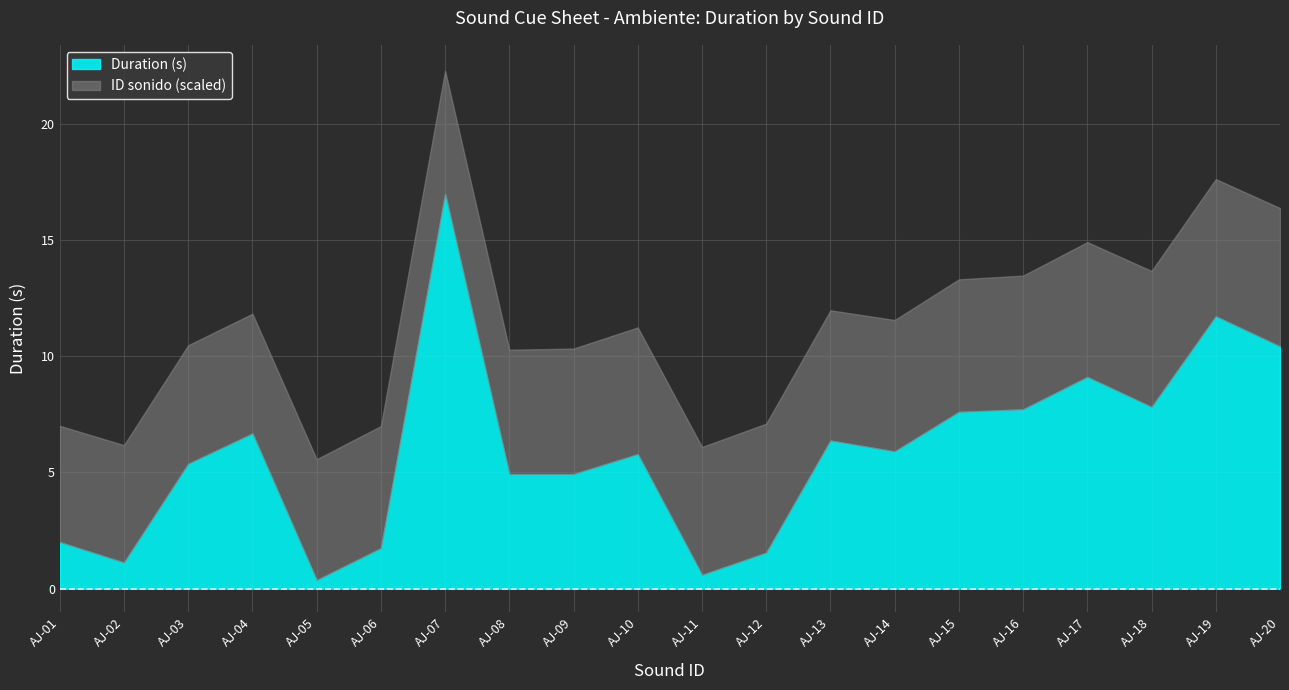

The value of Duration (s) at AJ-15 is 13.4. True or false?

False